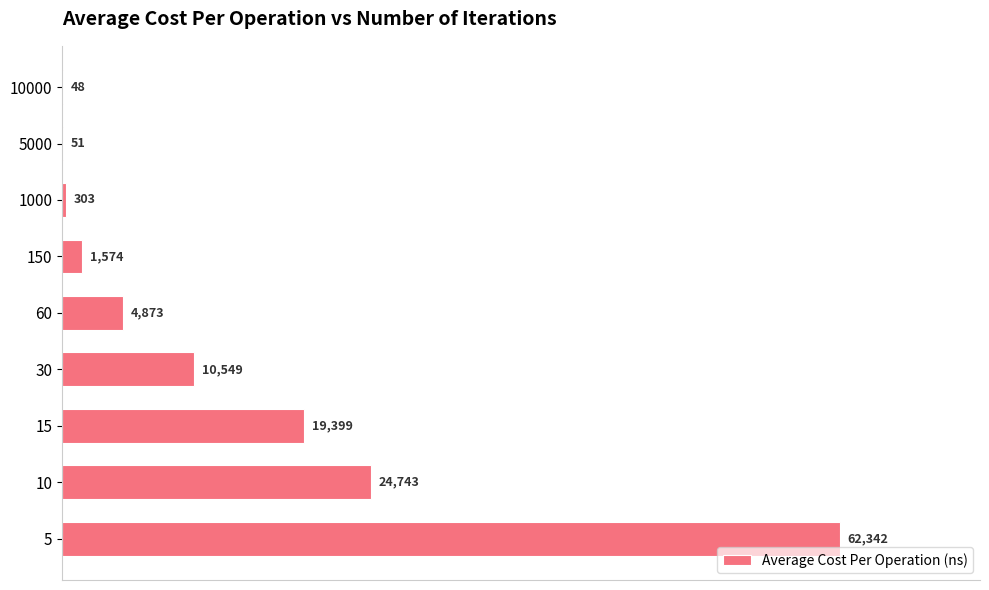

Is it true that the value at 10000 is 48?

True